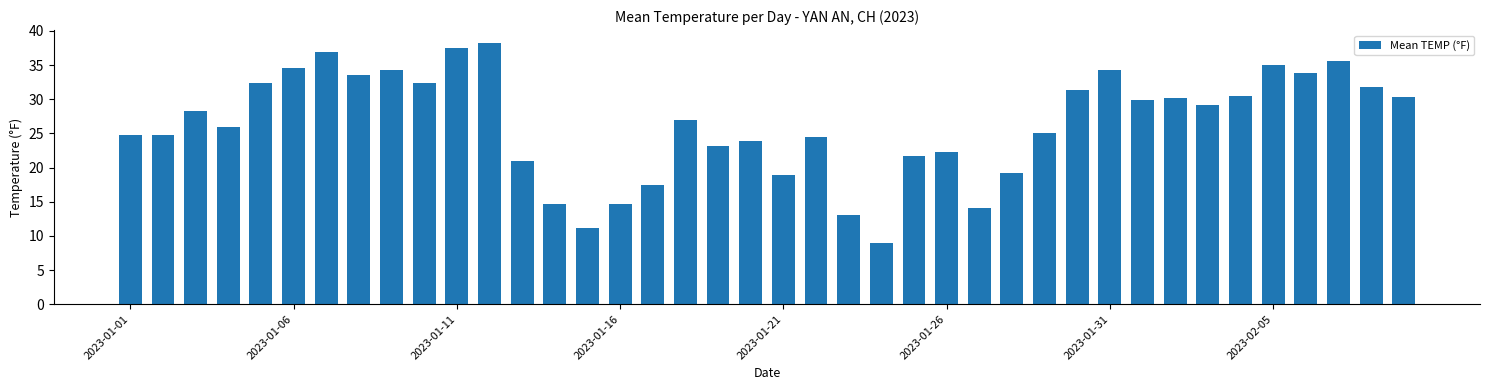

What is the average value?

26.4